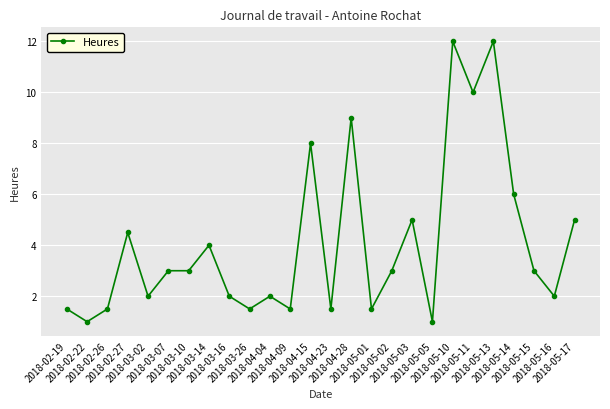

What is the difference between the maximum and minimum values?

11.0